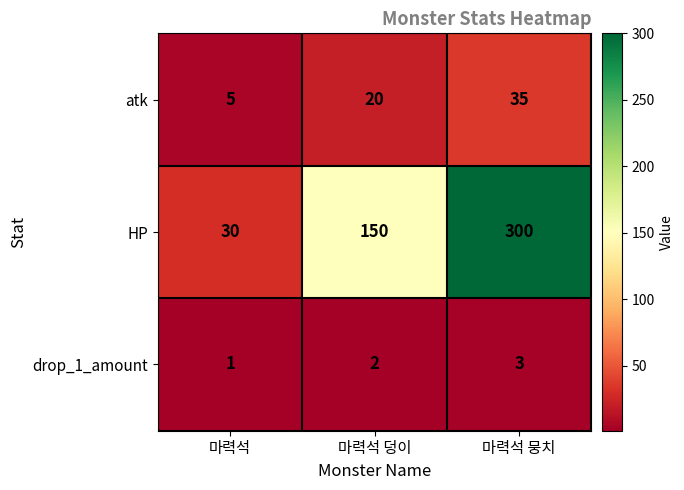

Which label corresponds to the largest value in the chart?

마력석 뭉치